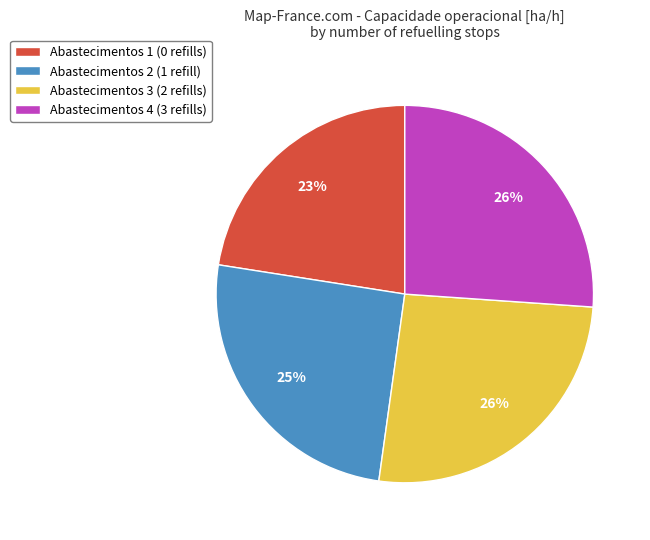

To the nearest percent, what portion does Abastecimentos 2 represent?

25%